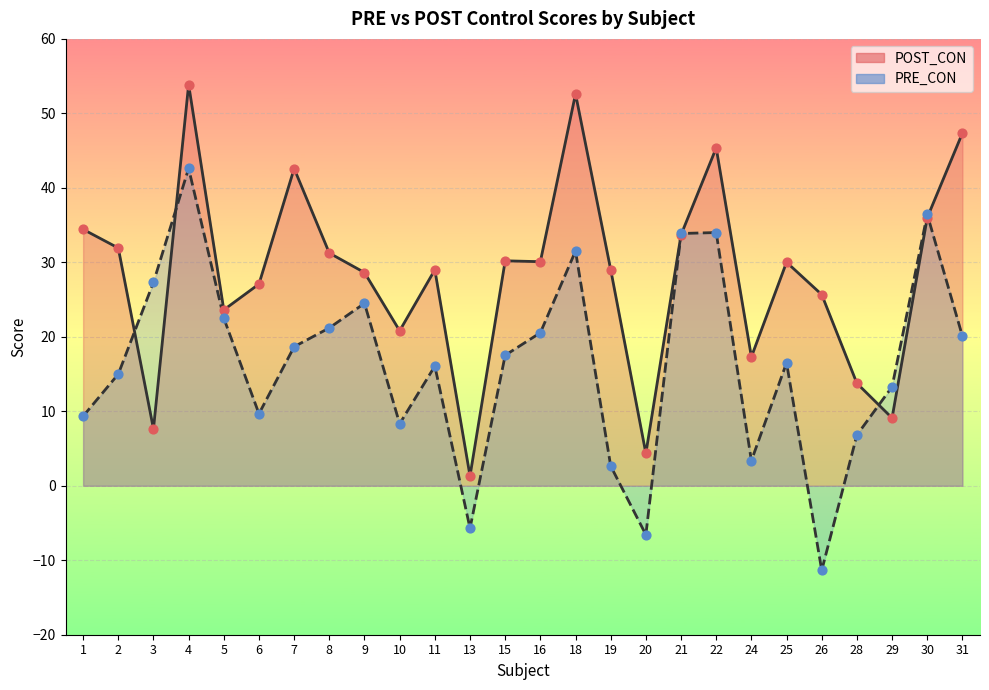

Which series contains the highest Y value?

POST_CON